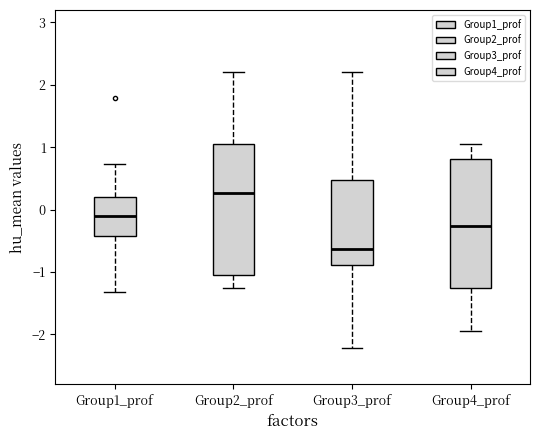

Reading left to right, read every box against the y-axis: the position of its median line, the range the box covers, and the ends of its whiskers. The values are not printed on the chart, so give them approximately, as read against the axis.

Group1_prof: median -0.1, box -0.4 to 0.2, whiskers -1.3 to 0.7
Group2_prof: median 0.3, box -1.1 to 1.1, whiskers -1.3 to 2.2
Group3_prof: median -0.6, box -0.9 to 0.5, whiskers -2.2 to 2.2
Group4_prof: median -0.3, box -1.3 to 0.8, whiskers -1.9 to 1.1